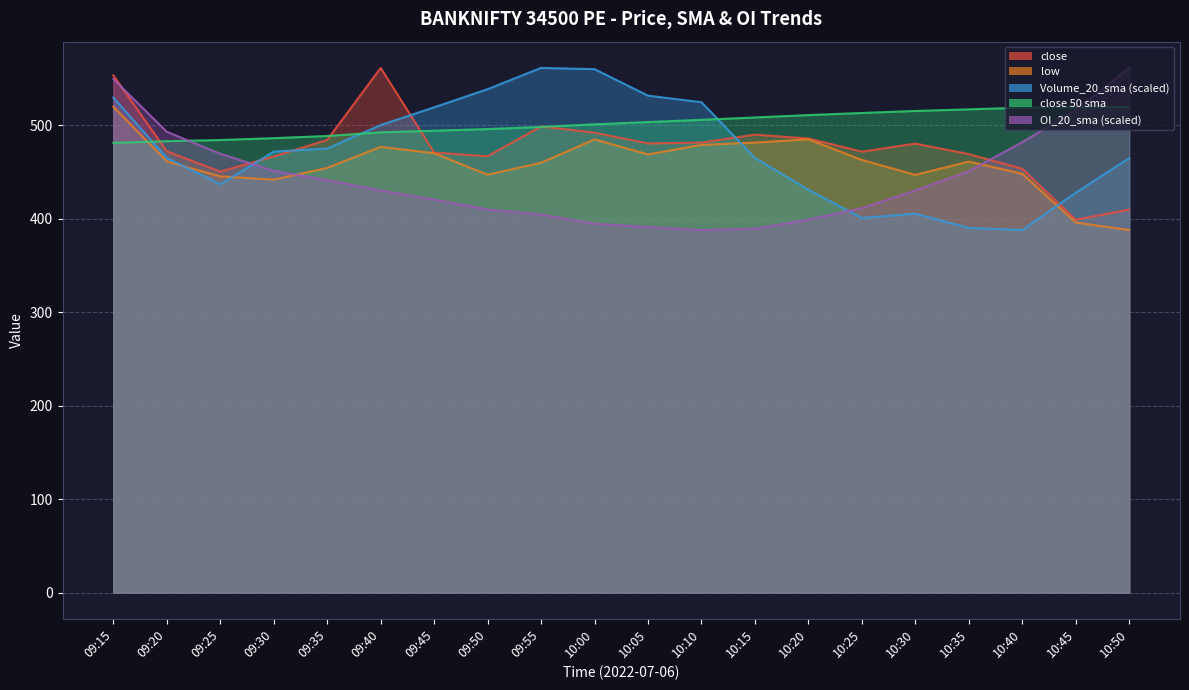

What position from the left is 09:55?

9